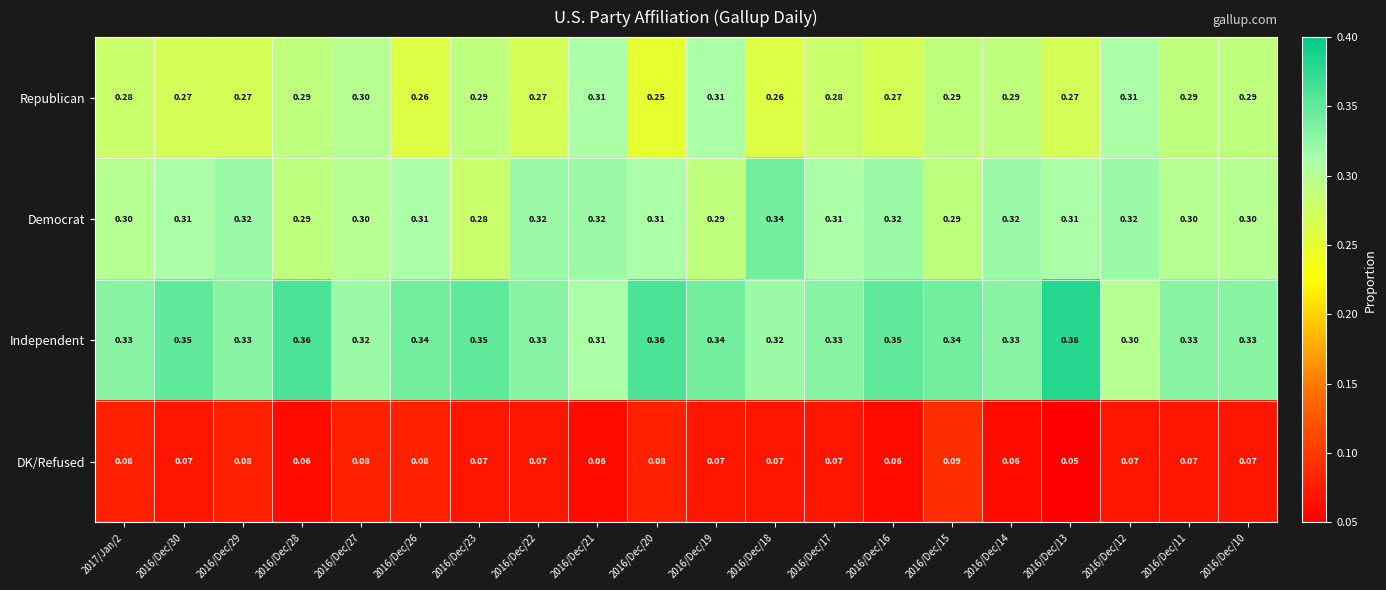

List the series in order of their peak value, highest first.

Independent, Democrat, Republican, DK/Refused